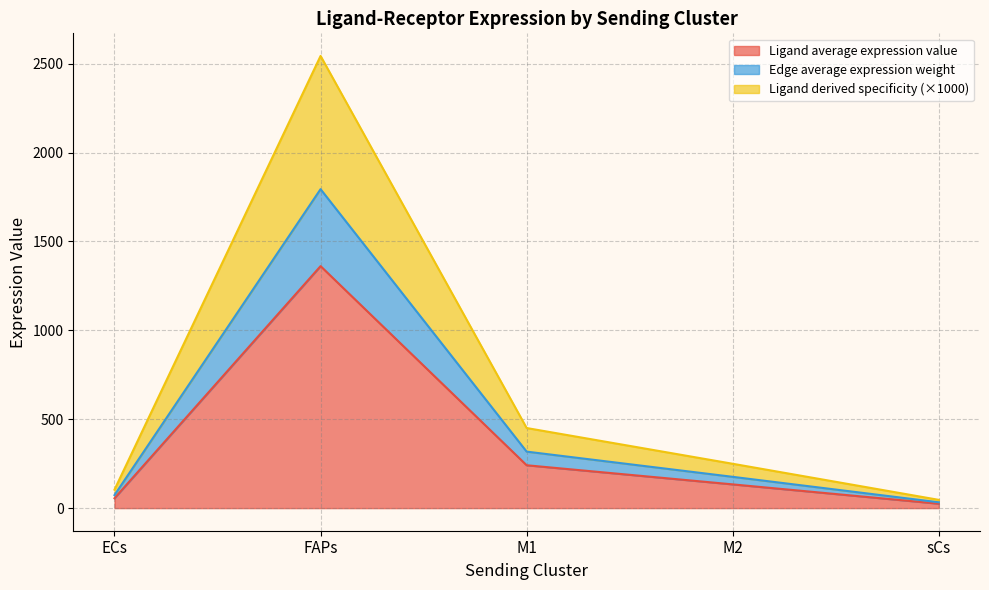

Where is Ligand derived specificity of average expression value nearest to the value 1295?

M1